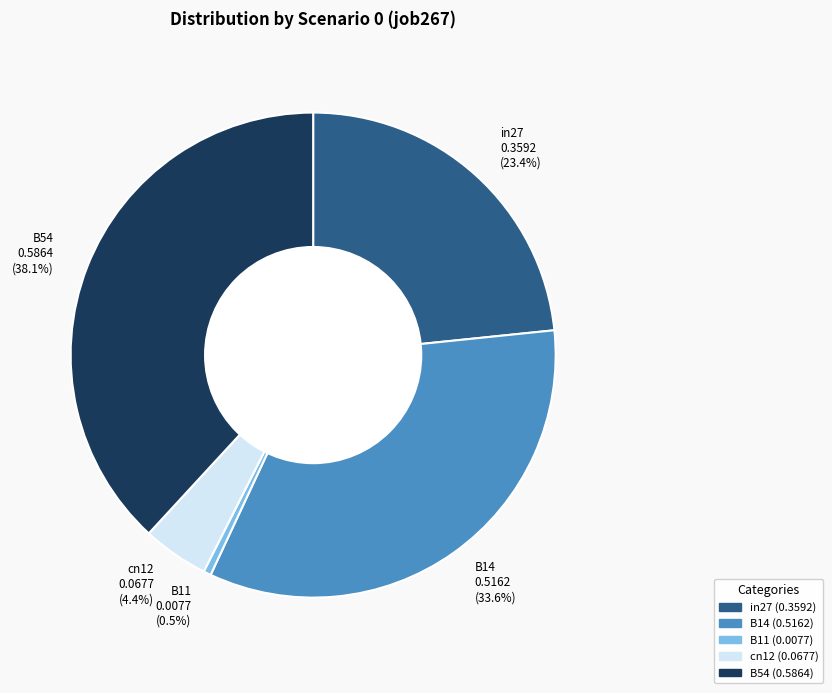

Does B11 account for over 50% of the chart?

No